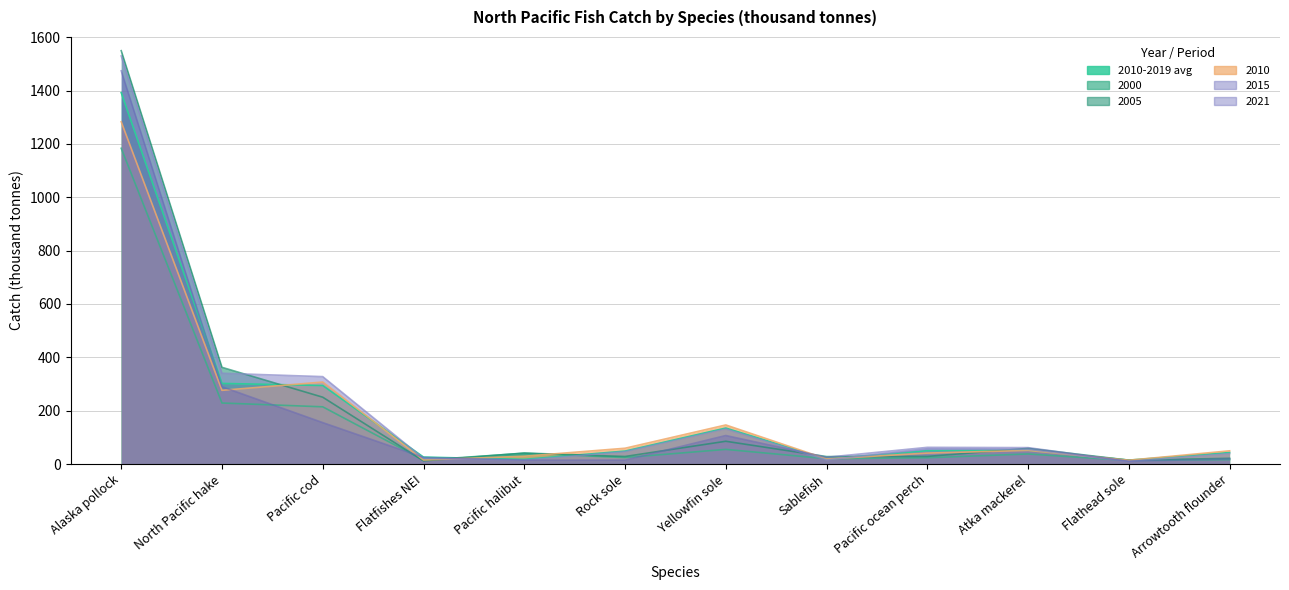

What is the difference between the second highest and minimum values in the 2021 series?

279.7